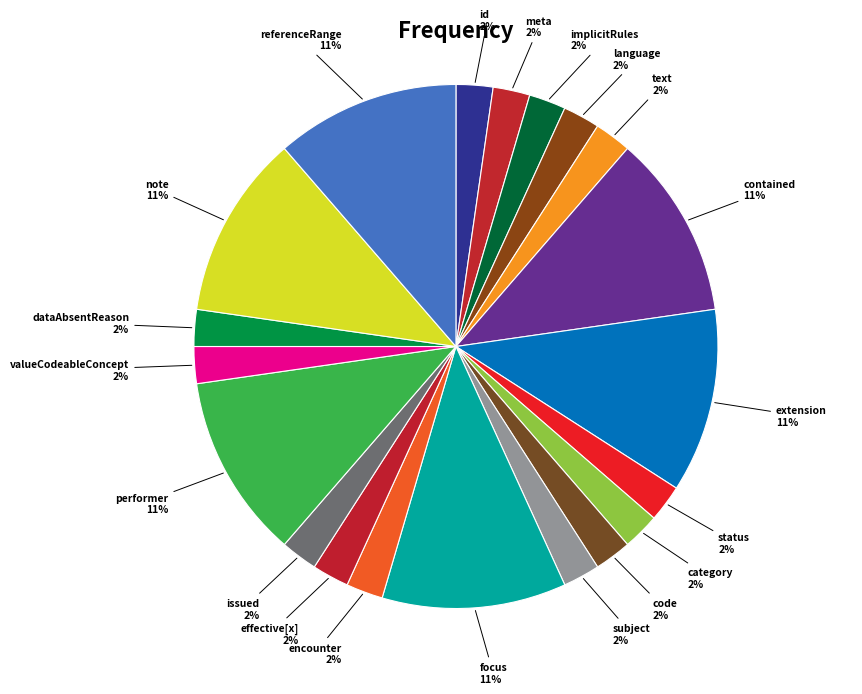

Do status and text together represent more than half of the pie?

No